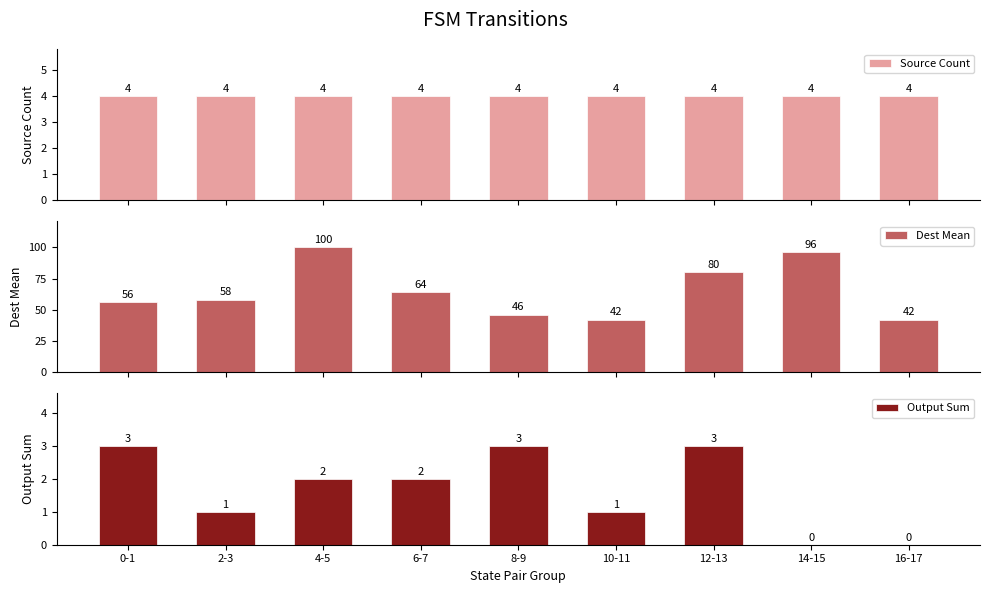

At which label does Dest Mean reach its peak?

4-5